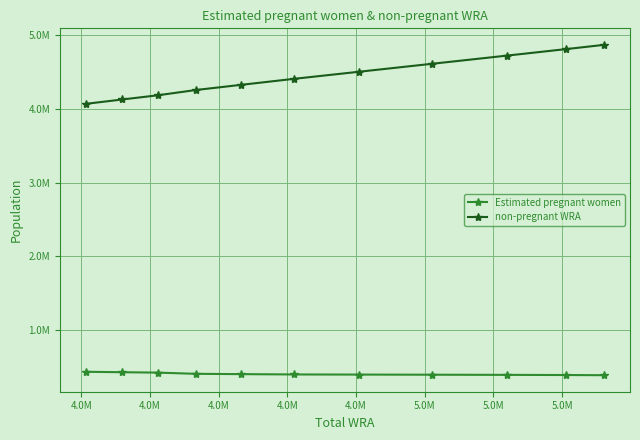

Does the chart display data point markers on the line(s)?

Yes